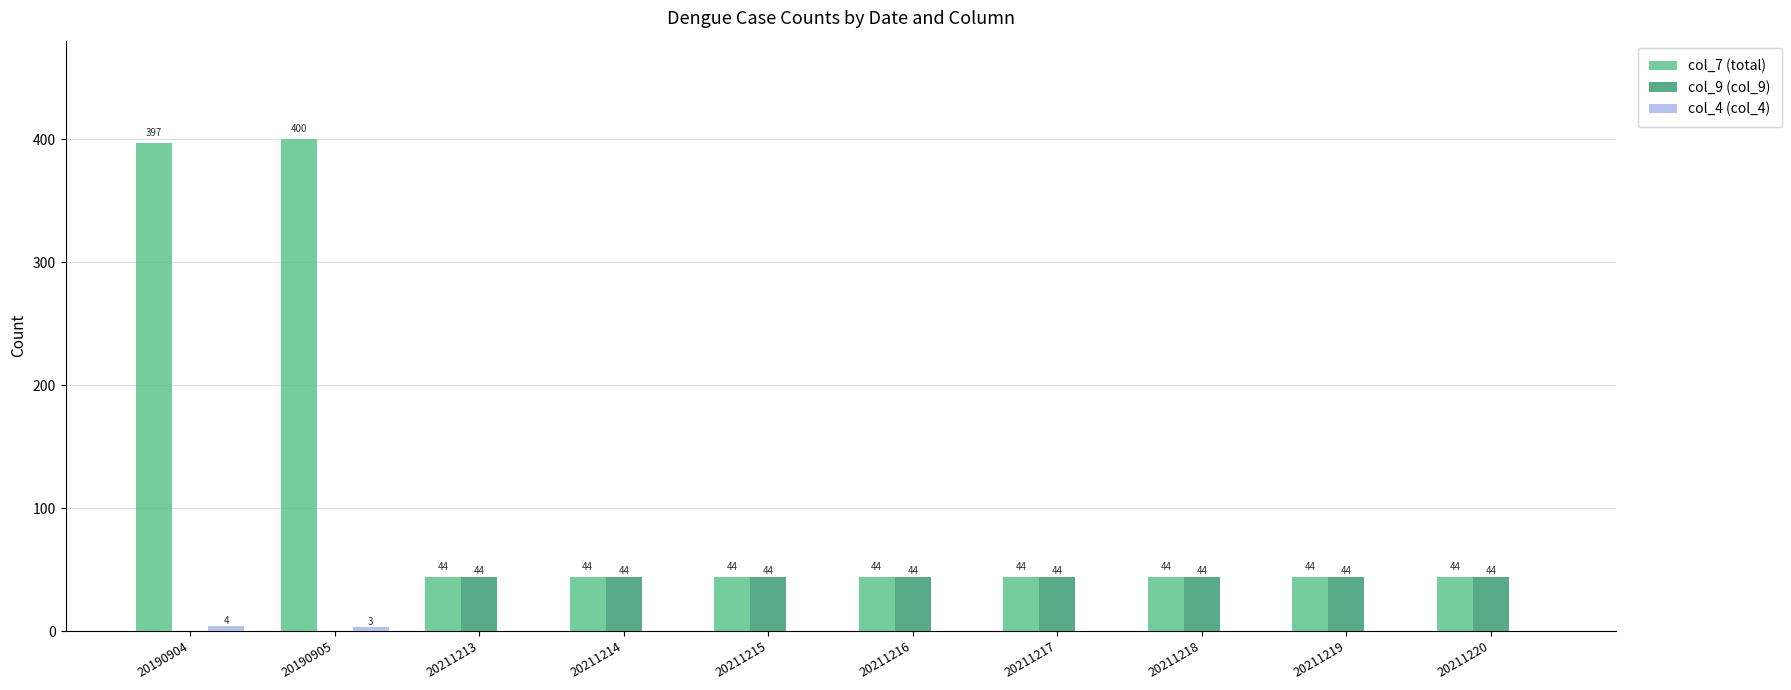

Is it true that col_7 (total) equals 44 at 20211214?

True